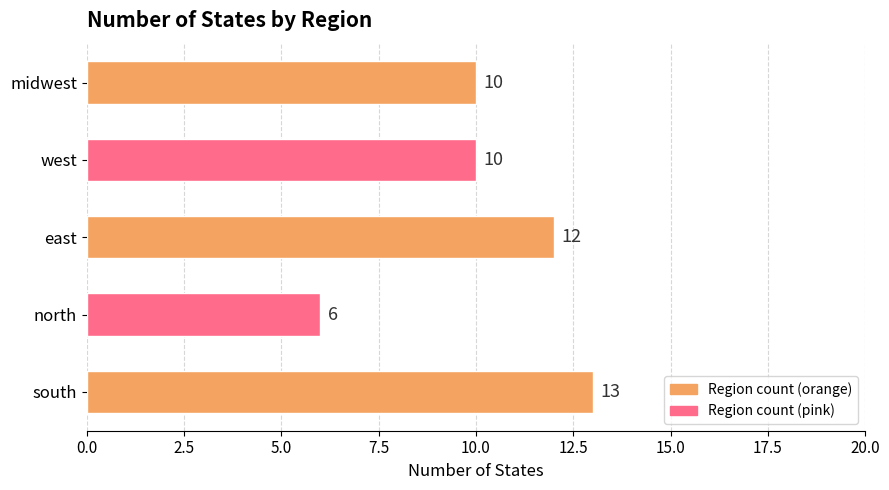

Which label corresponds to the smallest value in the chart?

north